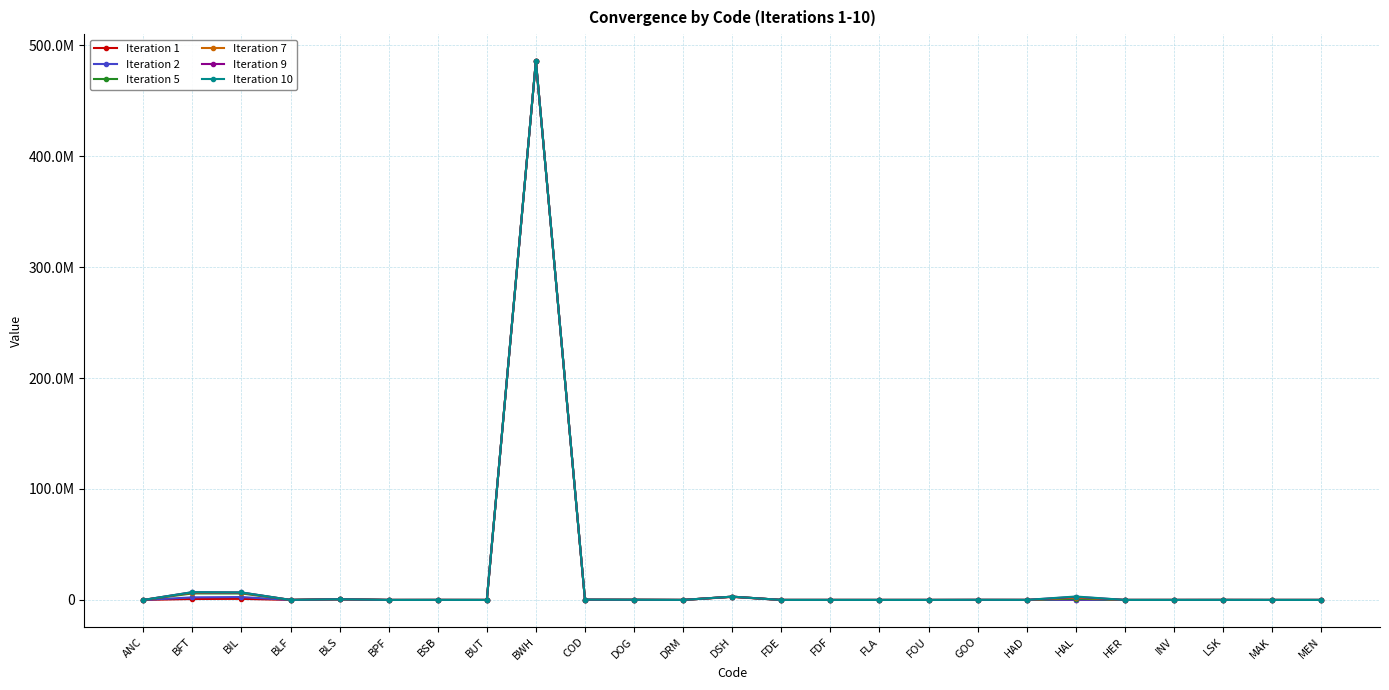

Rank the categories by Iteration 2 value from highest to lowest.

BWH, DSH, BIL, BFT, BLS, HAL, DOG, COD, LSK, HAD, DRM, BSB, INV, BLF, FDE, MAK, GOO, FOU, BPF, FDF, BUT, HER, MEN, FLA, ANC